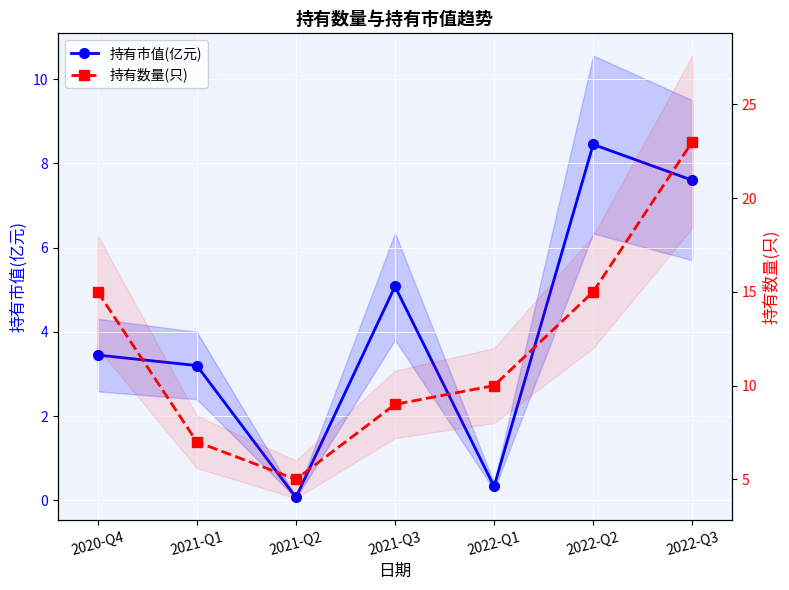

Is the value of 持有数量(只) at 2020-Q4 greater than the value of 持有市值(亿元) at 2022-Q2?

Yes